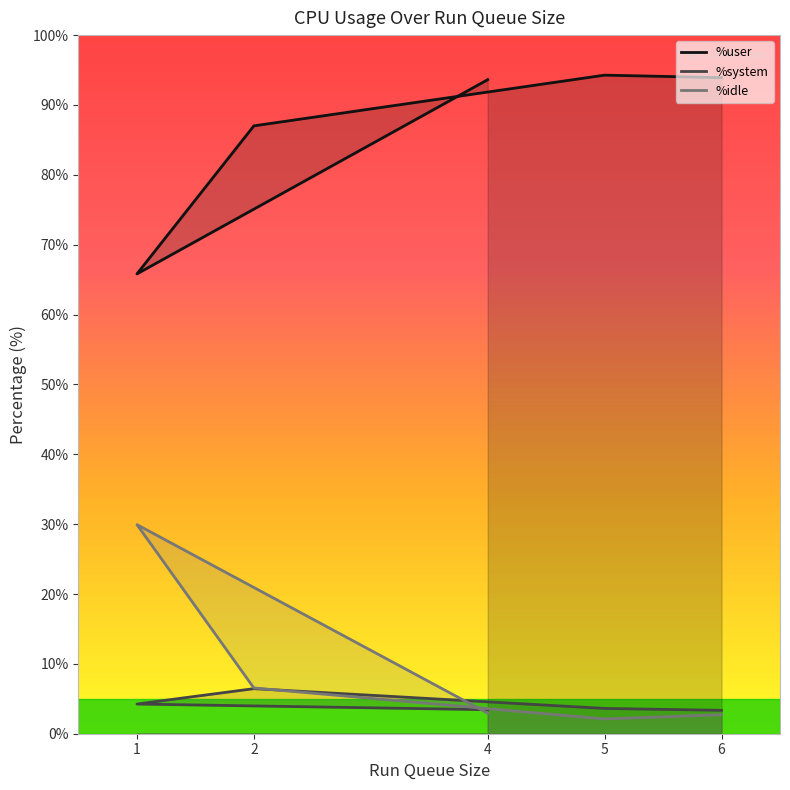

List the series in order of their peak value, highest first.

%user, %idle, %system